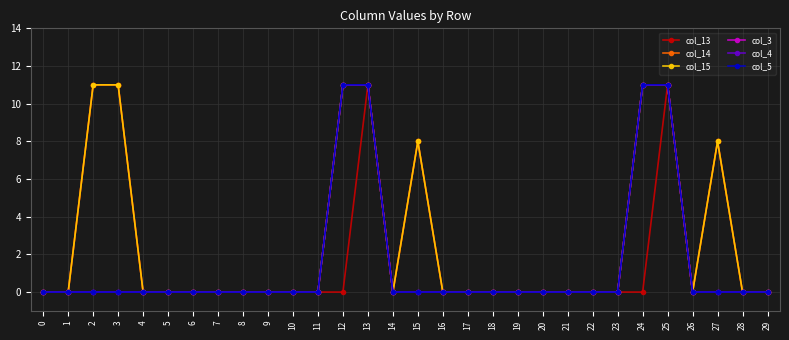

At which label is col_13 closest to 5?

15